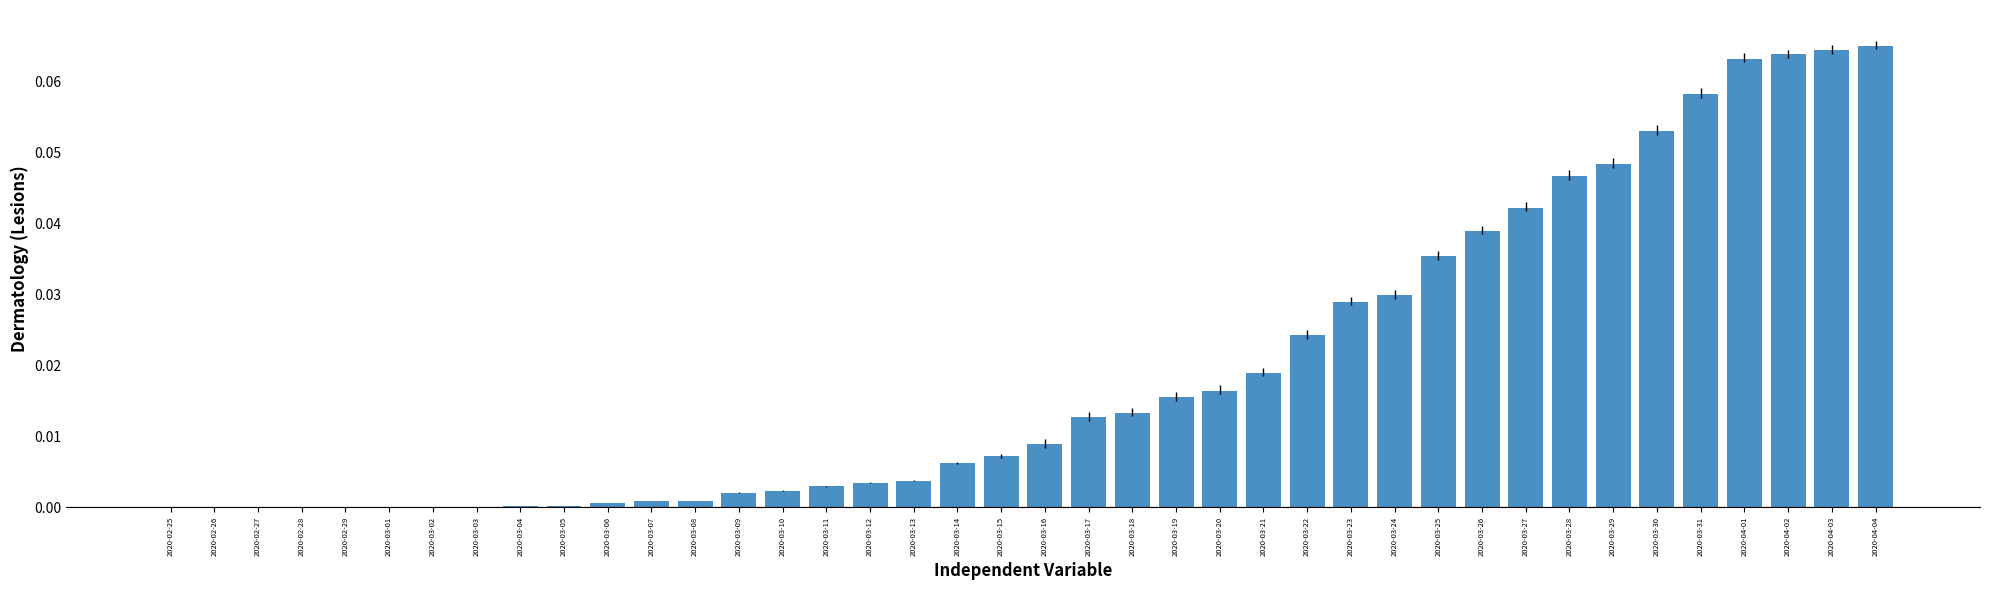

What is the change in value from 2020-03-11 to 2020-04-04?

+0.1